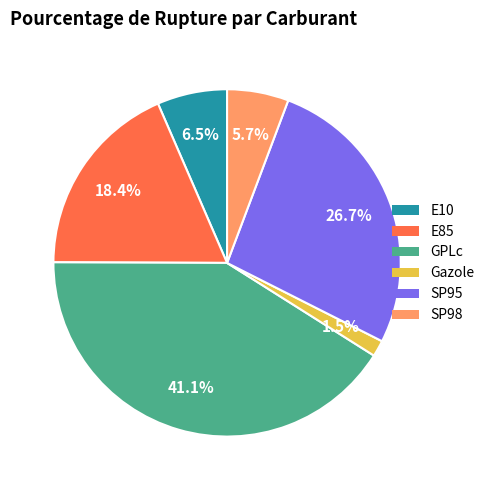

What percentage is the E85 slice, to the nearest percent?

18%